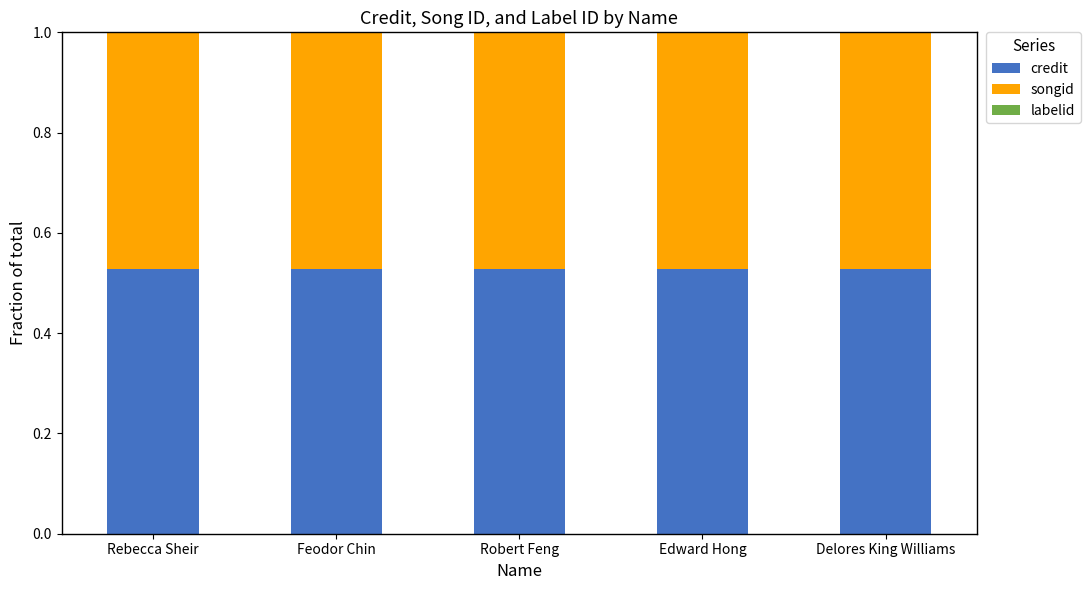

Rank the series at Rebecca Sheir from lowest to highest value.

labelid, songid, credit